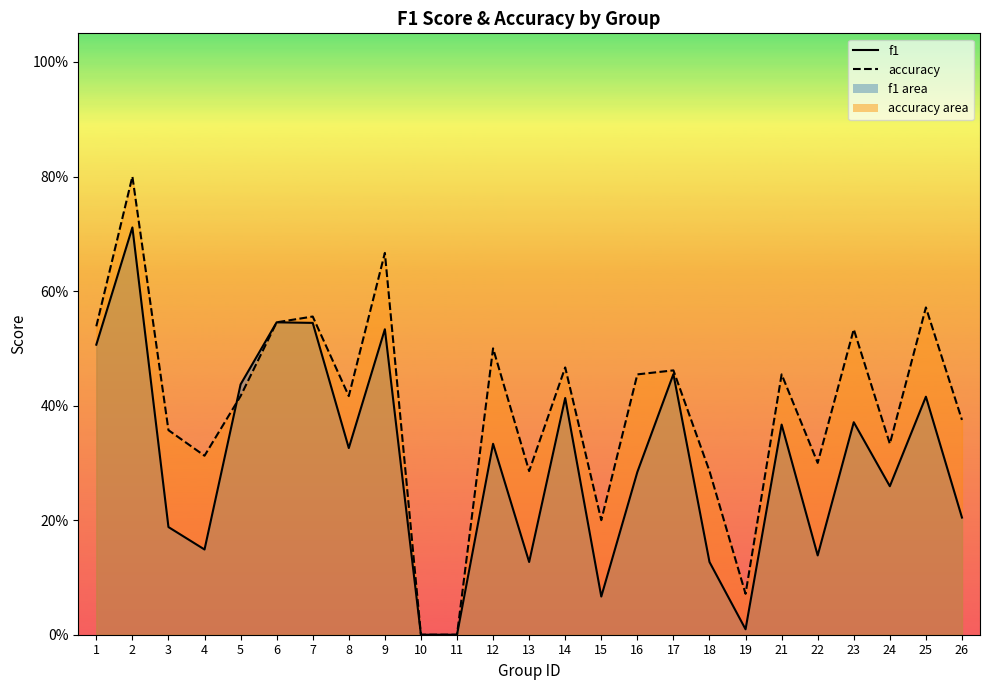

Is it true that f1 equals 0.2 at 3?

True